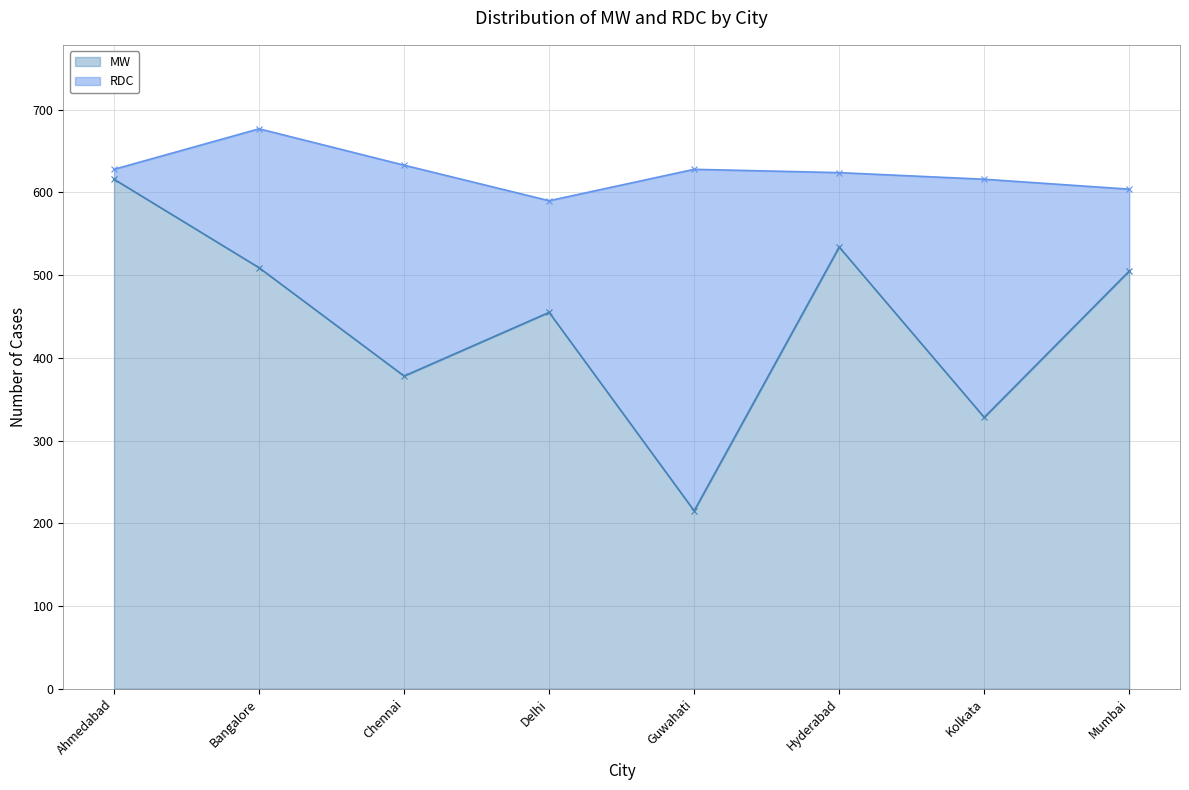

How many points are higher than both their immediate neighbors (excluding endpoints)?

2